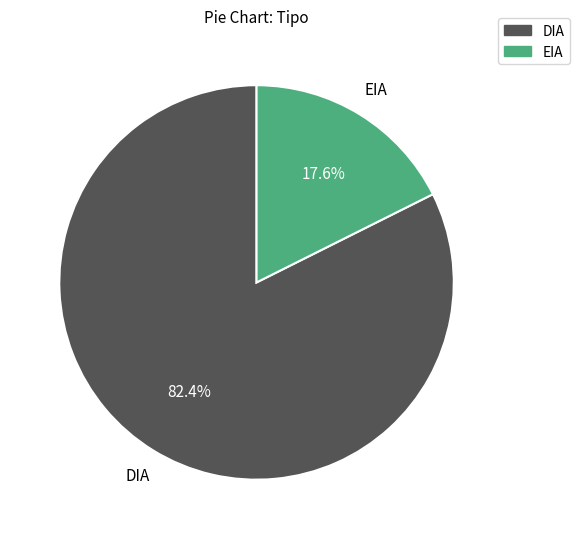

Combined, what portion of the pie is EIA and DIA?

100.0%